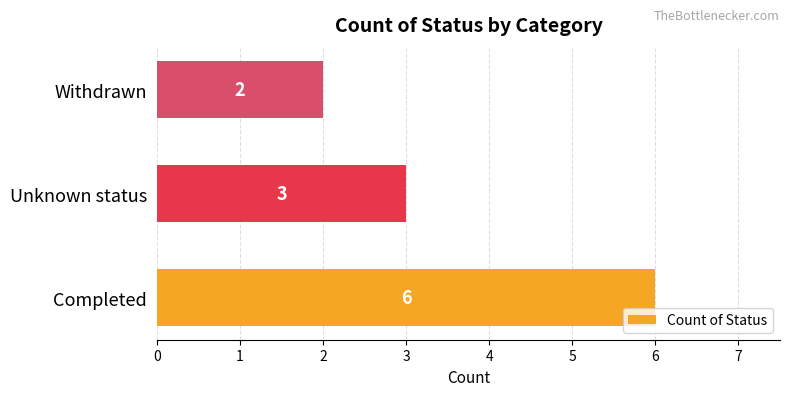

The chart shows a value of 2 at Withdrawn. True or false?

True